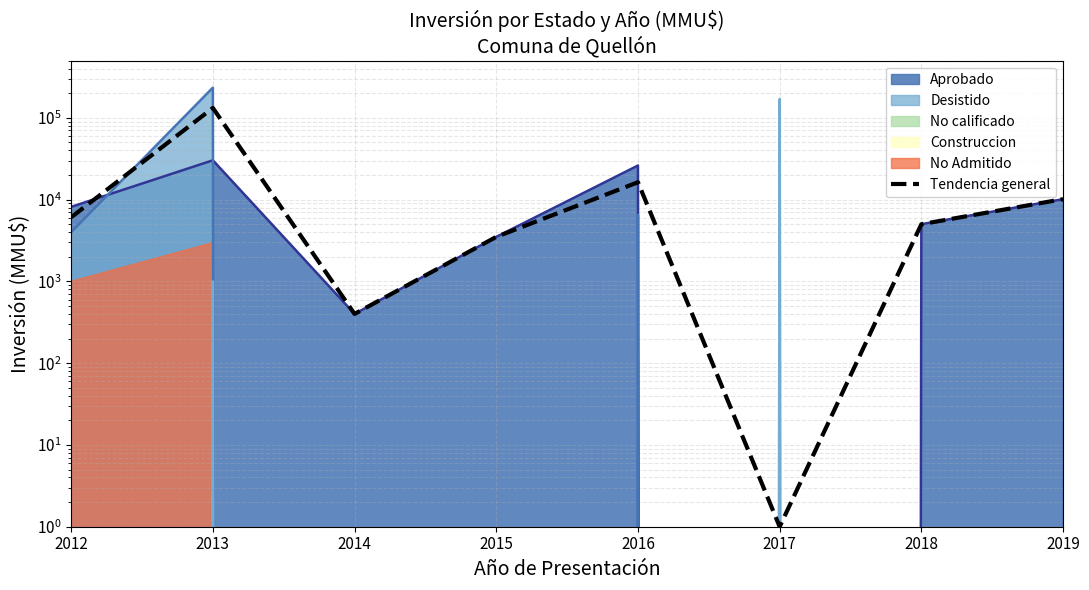

How many points are higher than both their immediate neighbors (excluding endpoints)?

2